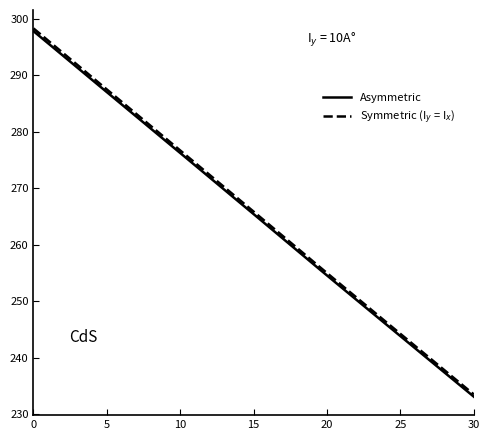

True or false: Symmetric (I$_y$ = I$_x$) and Asymmetric intersect in this chart.

False